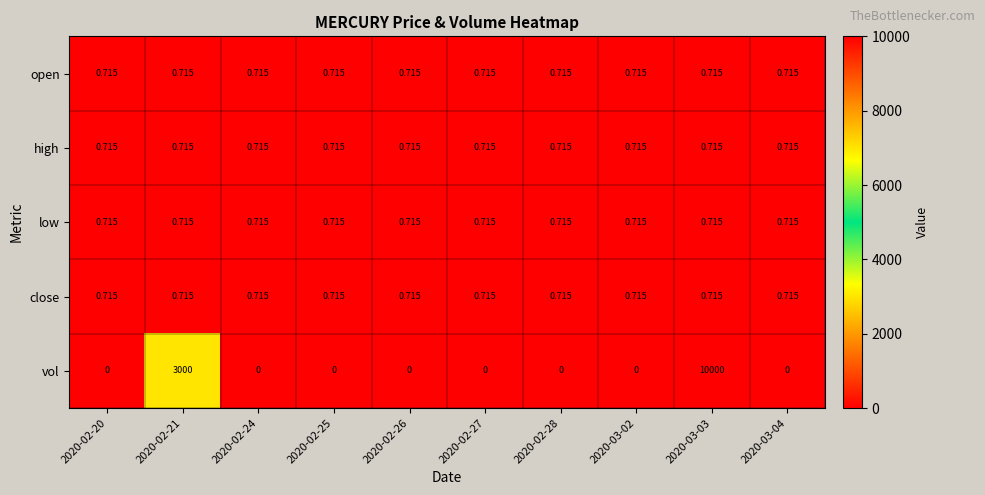

Which series has the largest total across all categories?

vol